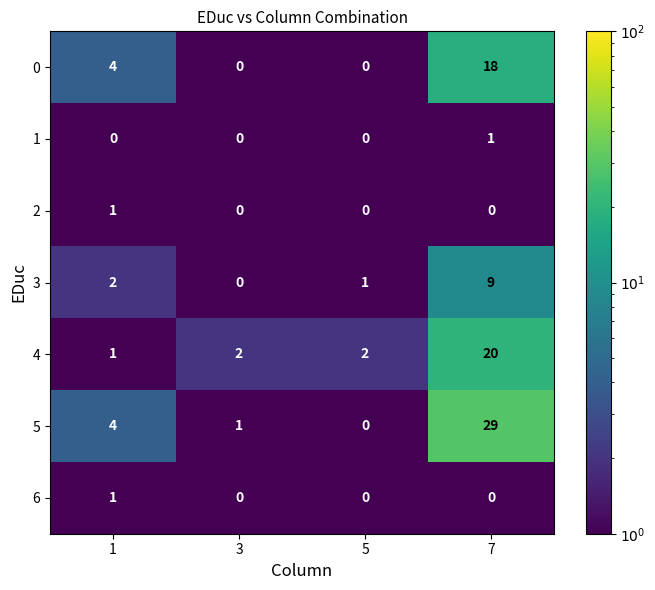

What is the difference between the maximum and second lowest values in the 4 series?

18